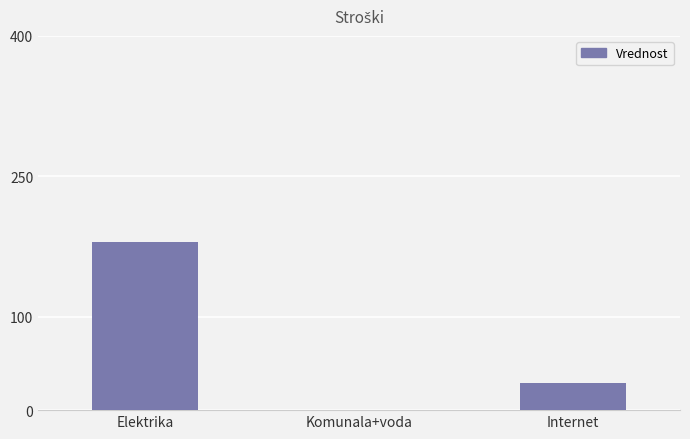

Is it true that the value at Komunala+voda is 87.4?

False